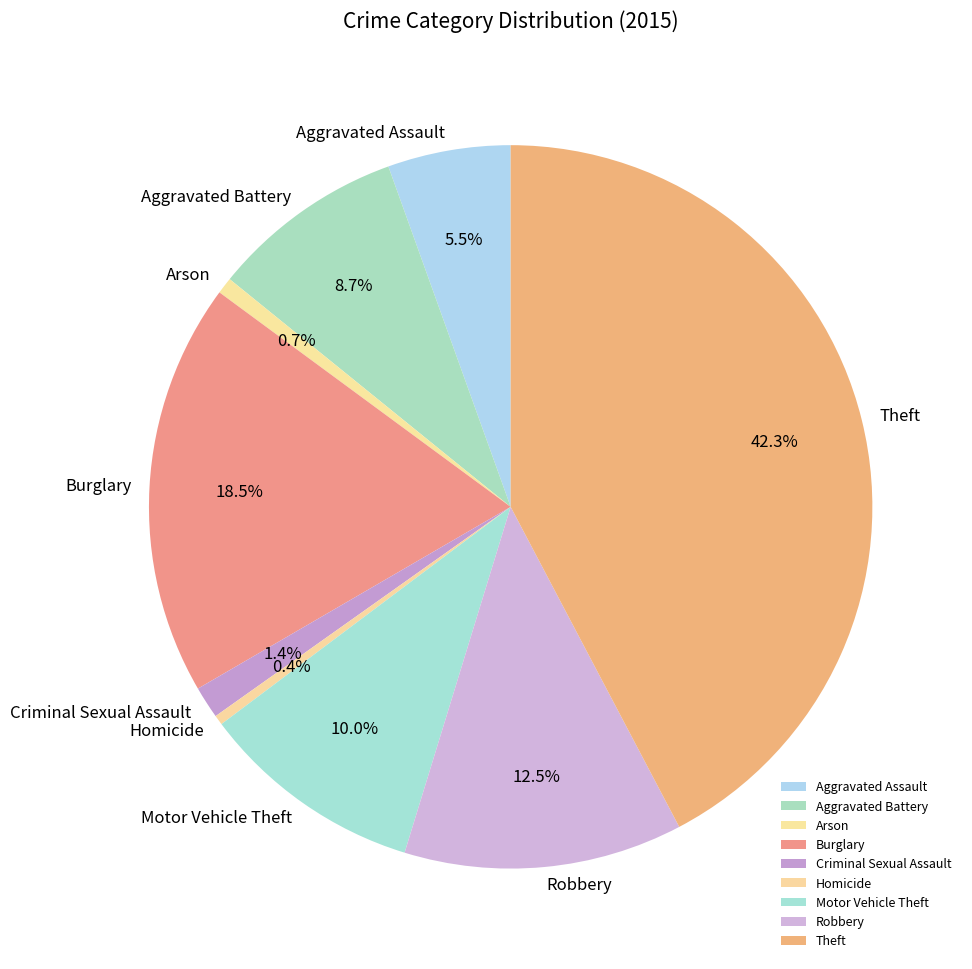

What is the largest slice in the pie chart?

Theft